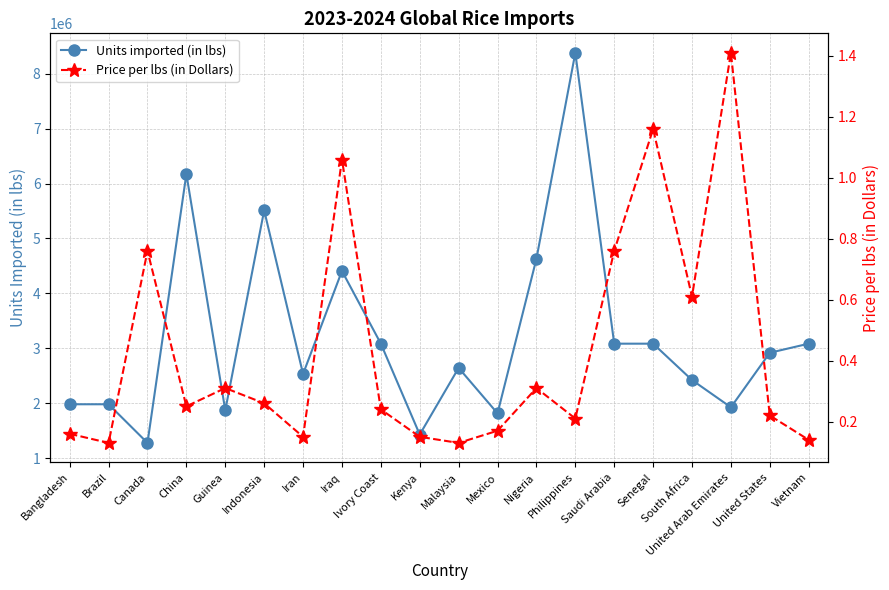

Which series has the largest total across all categories?

Units imported (in lbs)